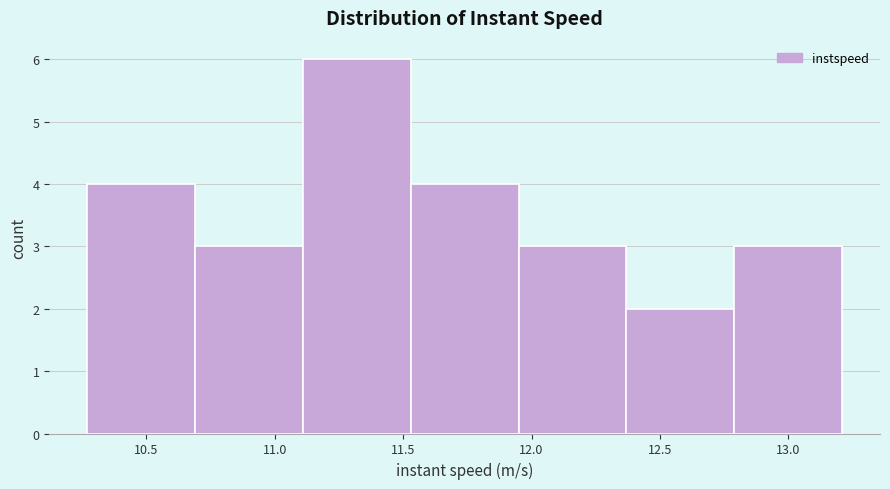

Which range on the x-axis has the tallest bar?

11.10 to 11.55